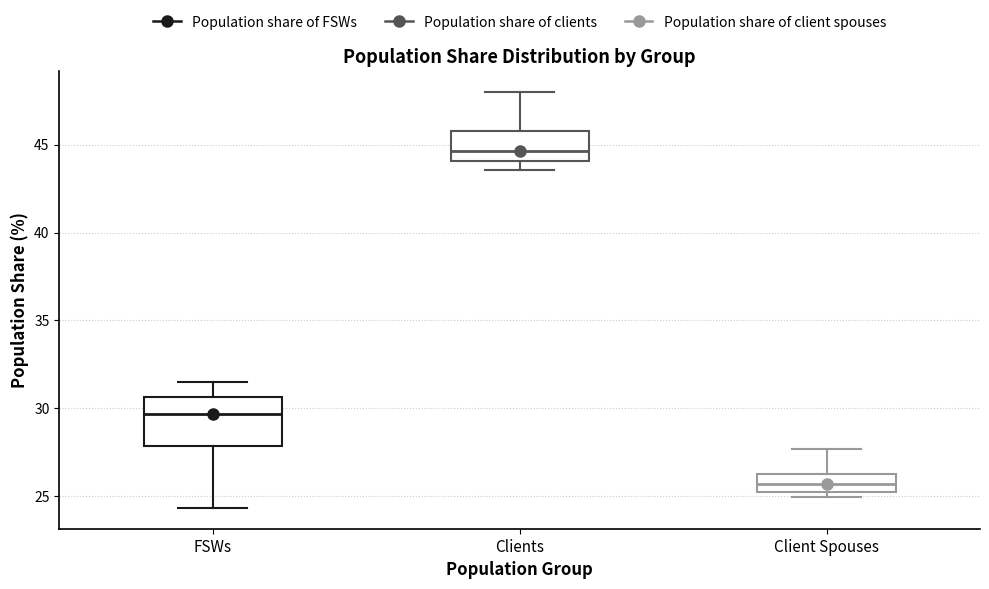

Reading left to right, transcribe this box plot: for each box, give where its median line is, the range the box spans, and where its two whiskers end, as read against the y-axis. The values are not printed on the chart, so give them approximately, as read against the axis.

FSWs: median 29.5, box 28.0 to 30.5, whiskers 24.5 to 31.5
Clients: median 44.5, box 44.0 to 46.0, whiskers 43.5 to 48.0
Client Spouses: median 25.5 (inside the box), box 25.5 to 26.5, whiskers 25.0 to 27.5